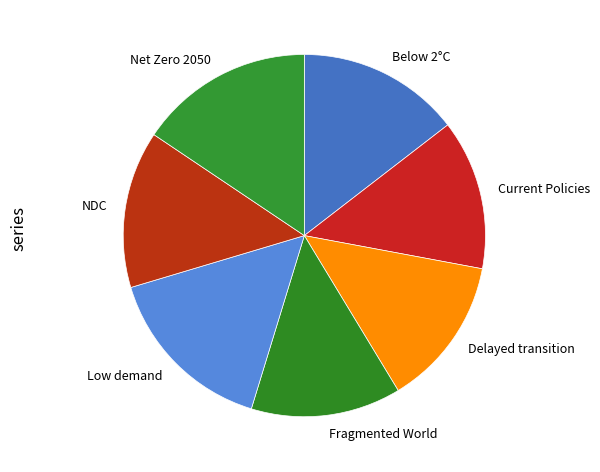

Is there a majority slice in this chart?

No